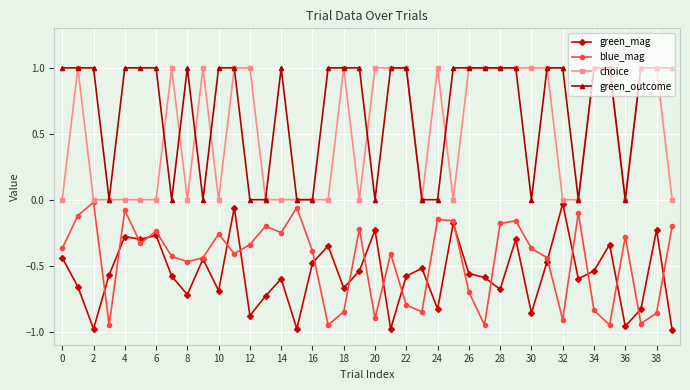

How many categories are shown in the chart?

40